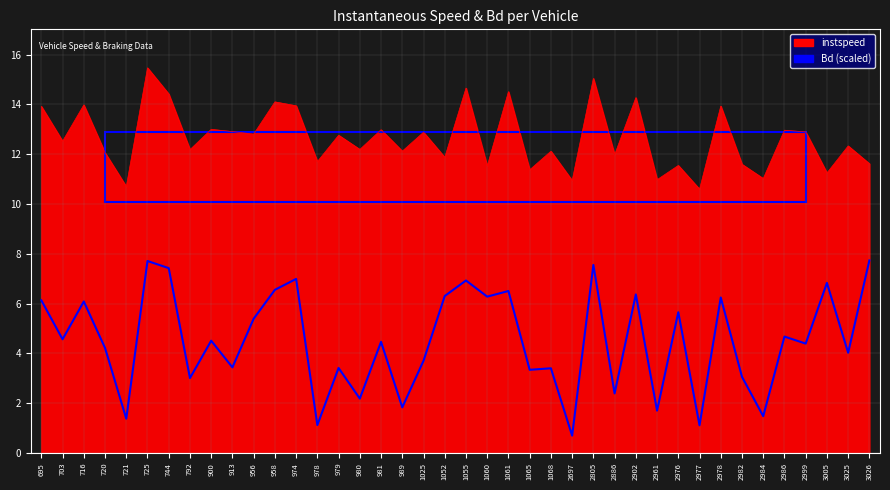

Which series has the largest range (max minus min)?

Bd (scaled)